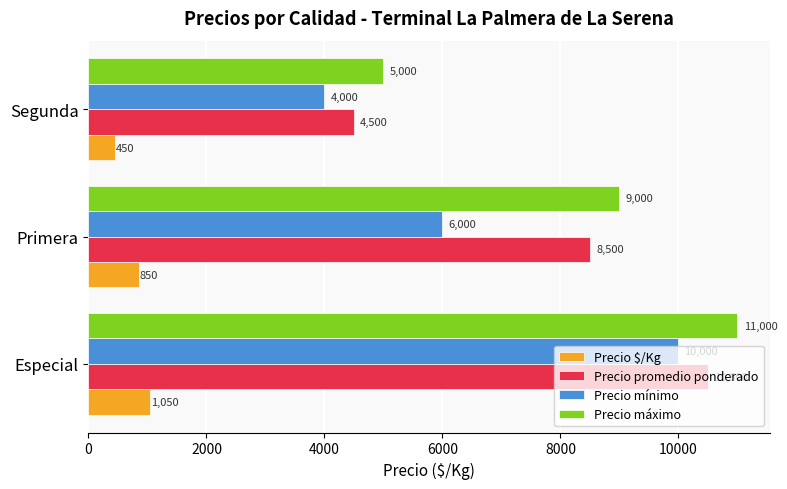

At which category is the sum across all series the highest?

Especial